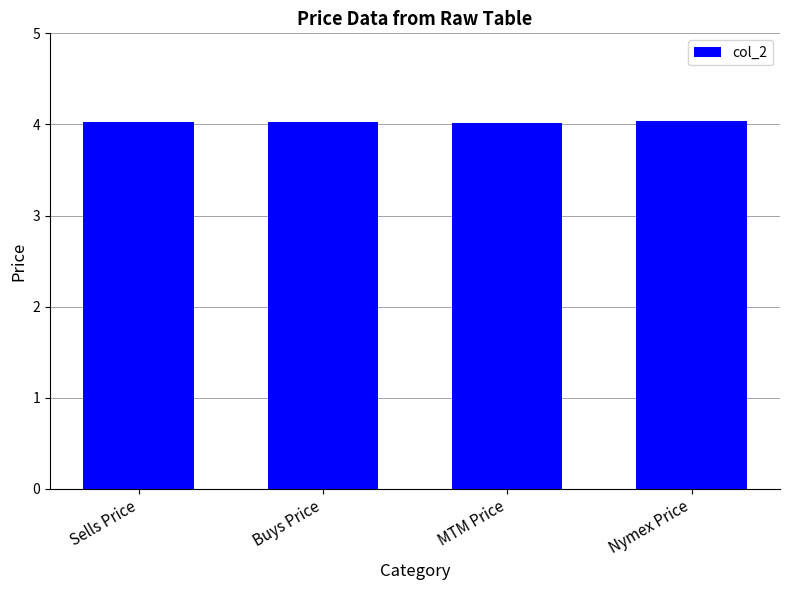

Reading left to right, list all the values displayed in this chart.

4.0	4.0	4.0	4.0